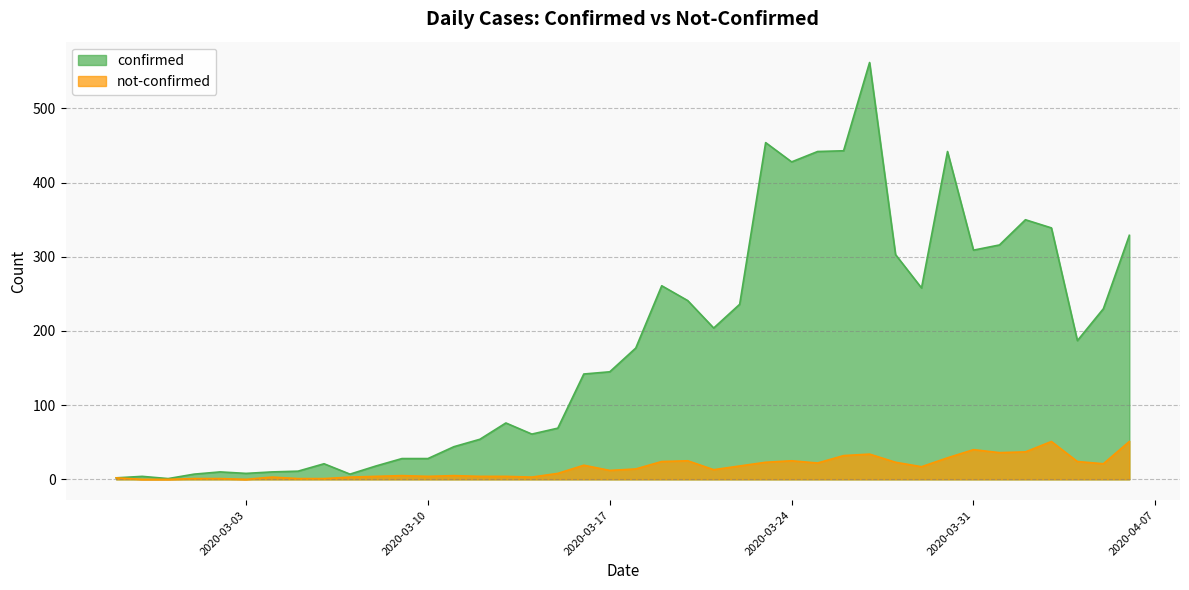

What is the sum of all confirmed values?

7257